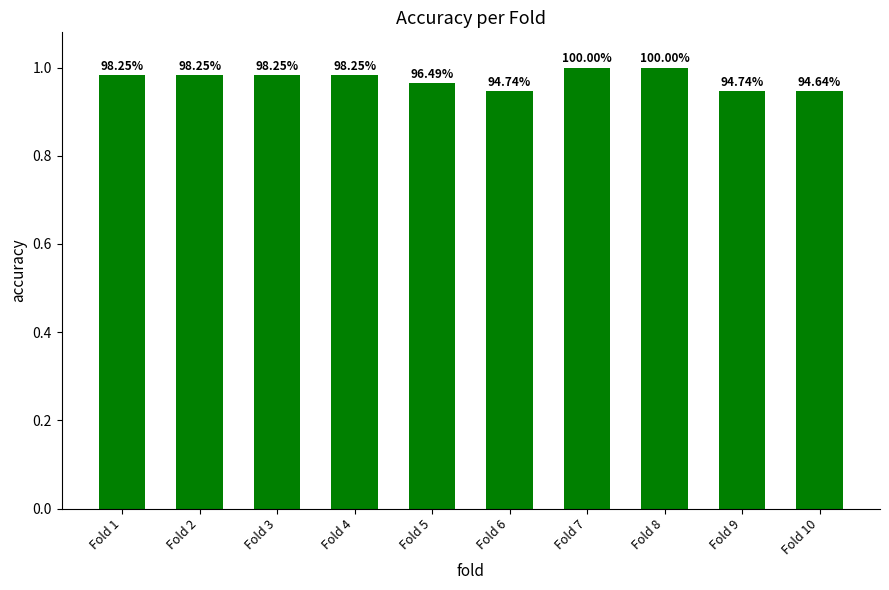

Does the chart contain any negative values?

No